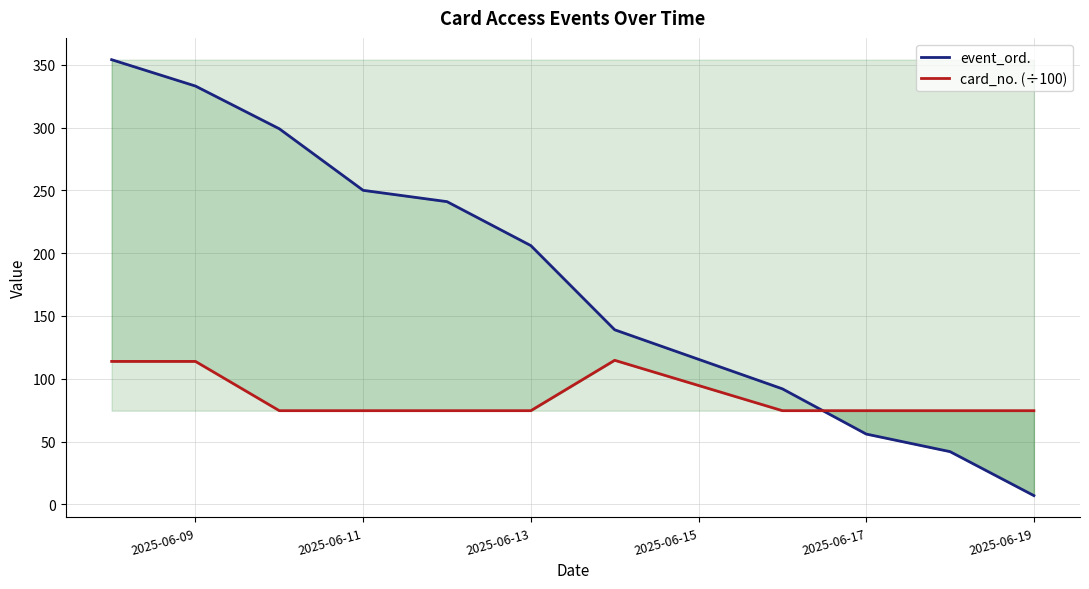

Which series ends up on top after the final intersection of card_no. (÷100) and event_ord.?

card_no. (÷100)